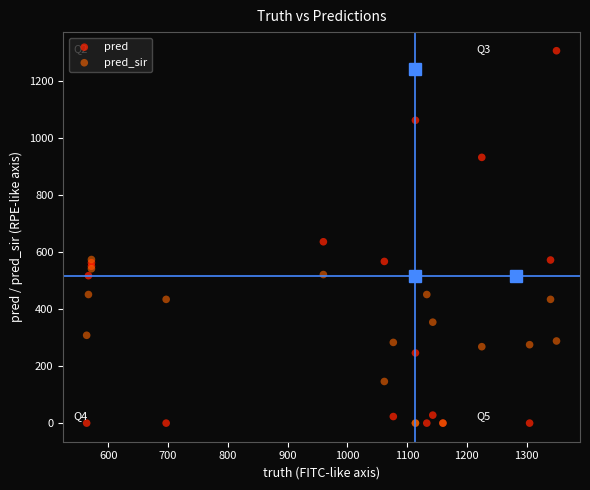

Across all series, what Y value is closest to 653?

636.0